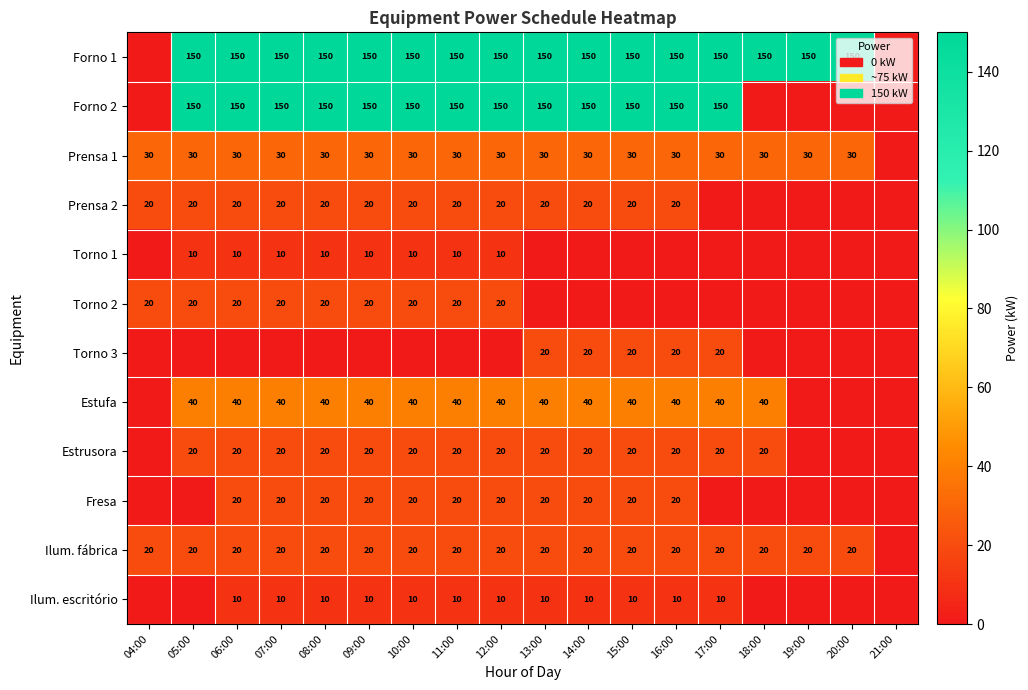

What is the sum of the Ilum. fábrica values at 20:00 and 13:00?

40